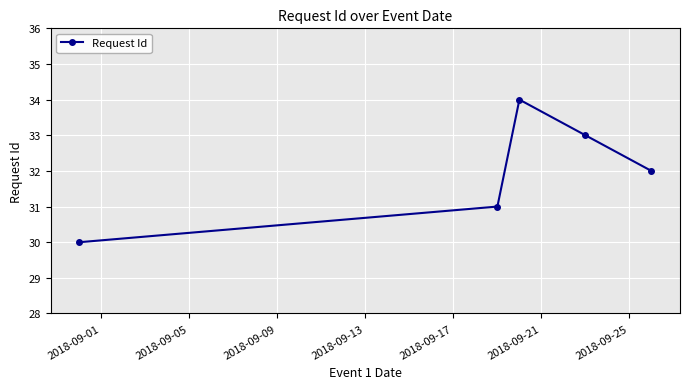

What is the value of the 5th point from the left?

32